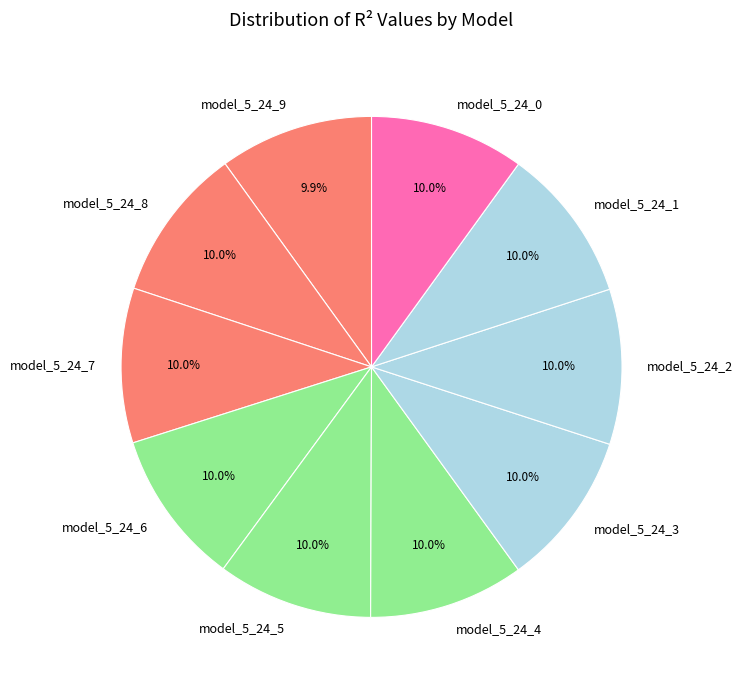

What percentage is NOT represented by model_5_24_7?

90.0%